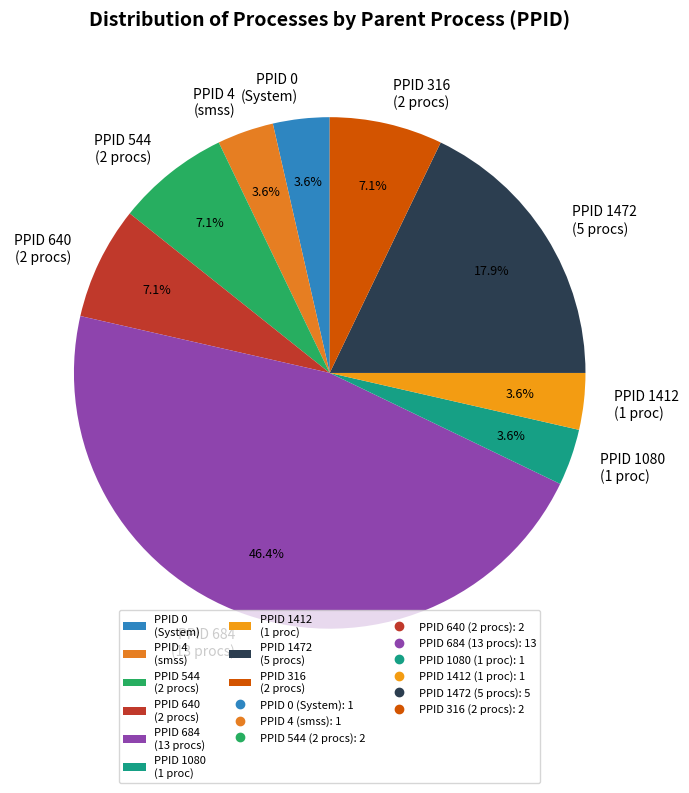

Approximately how many times larger is the value at PPID 1412 (1 proc) compared to PPID 640 (2 procs)?

0.5